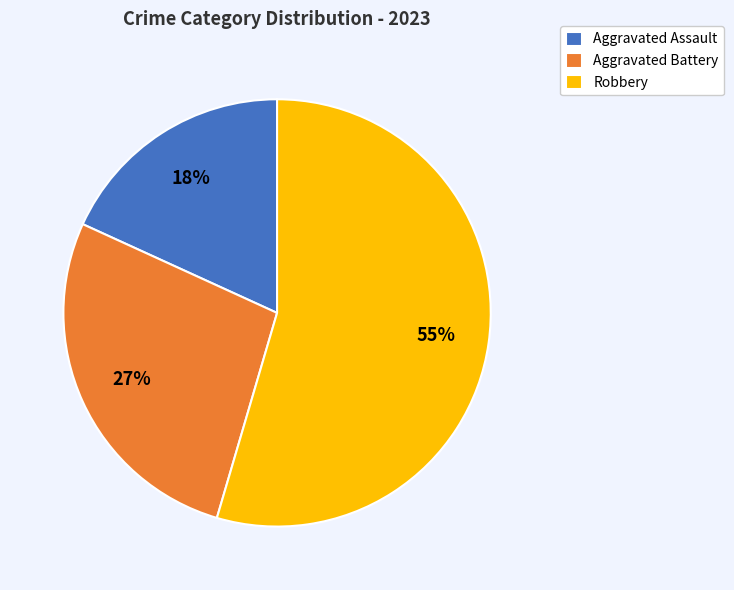

To the nearest percent, what percentage of the pie is Aggravated Assault?

18%